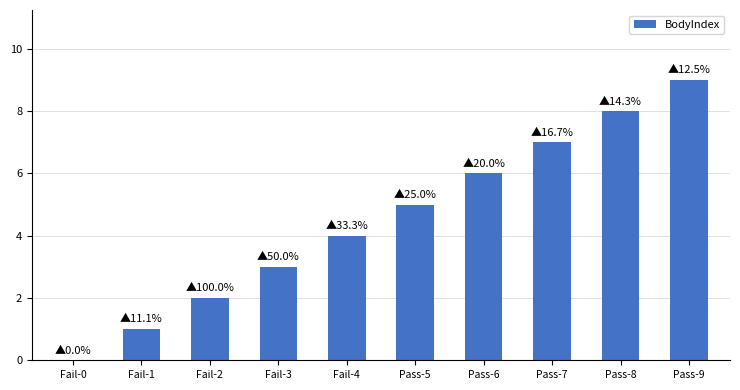

How many values are between 2 and 7?

6